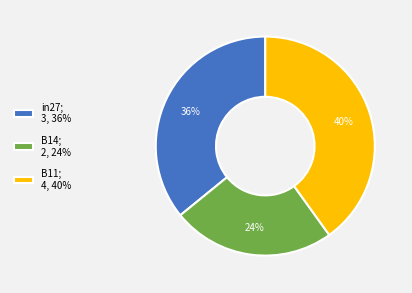

Count the number of slices in the pie.

3